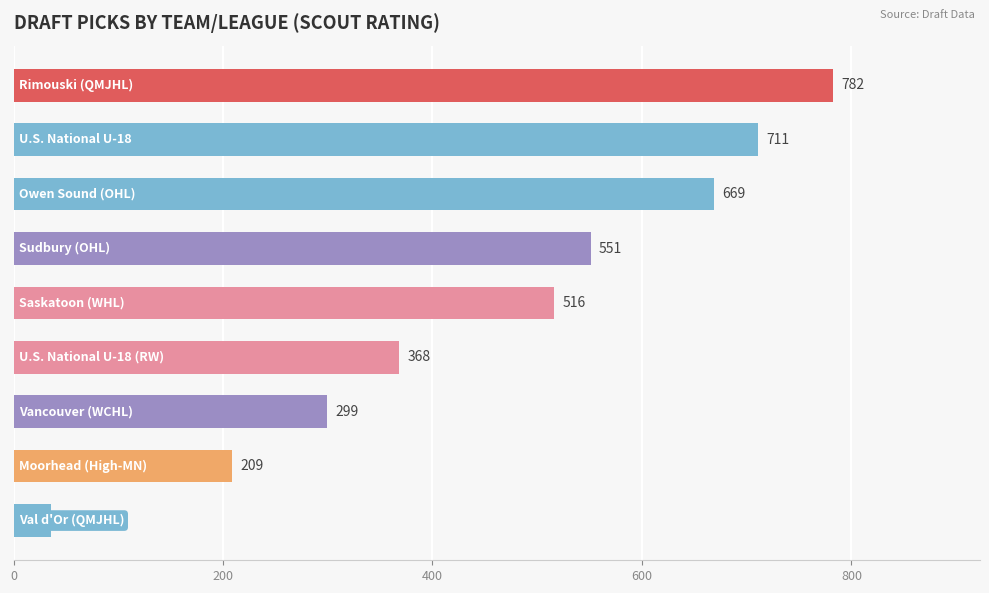

What is the average value?

460